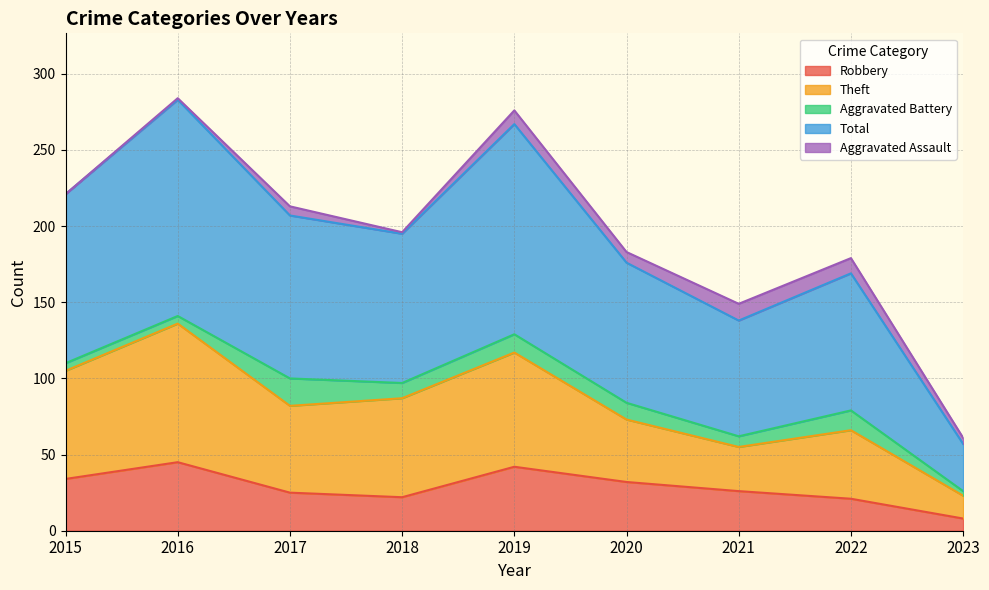

At which category is the sum across all series the highest?

2016